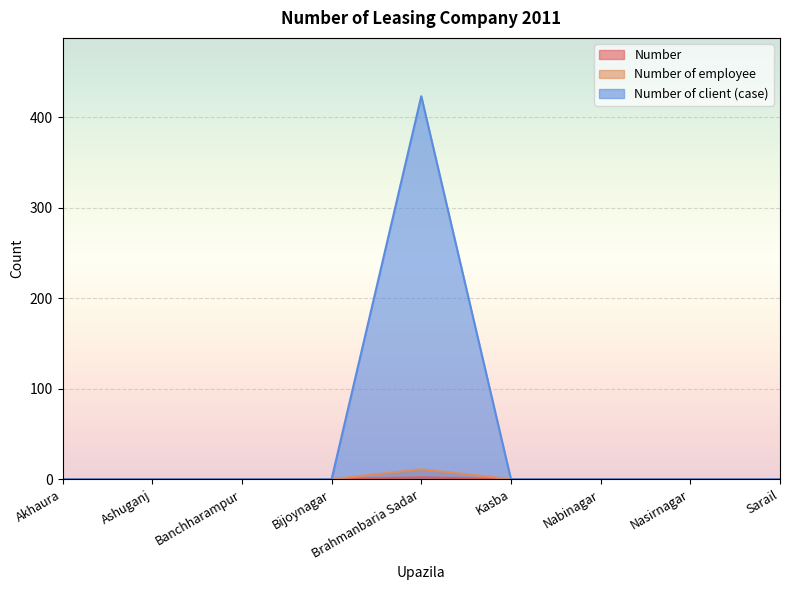

What position from the right is Nabinagar?

3